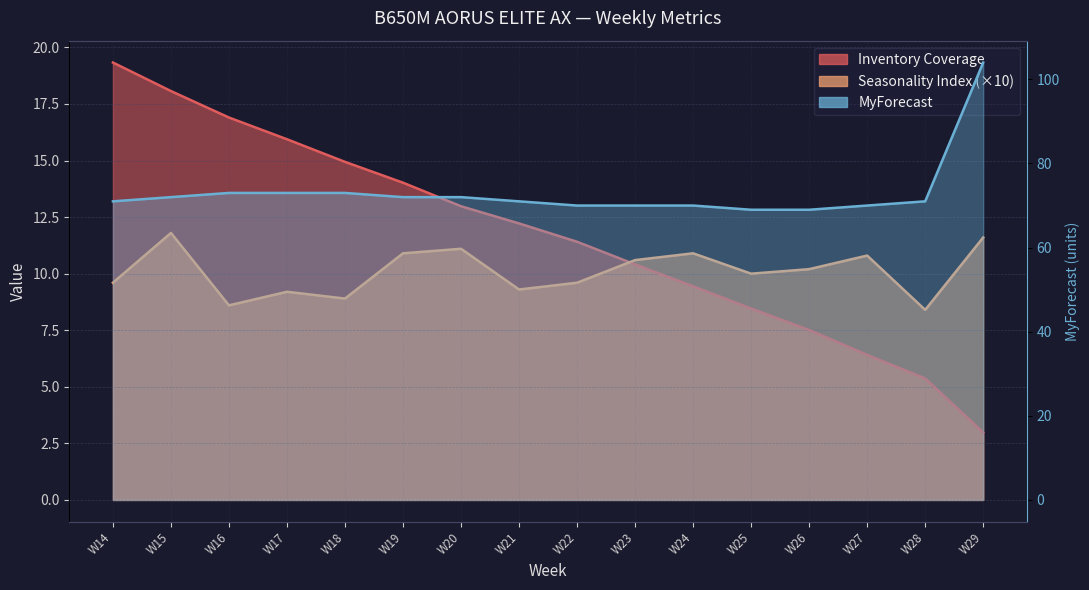

Which category has the highest value in the Inventory Coverage series?

W14